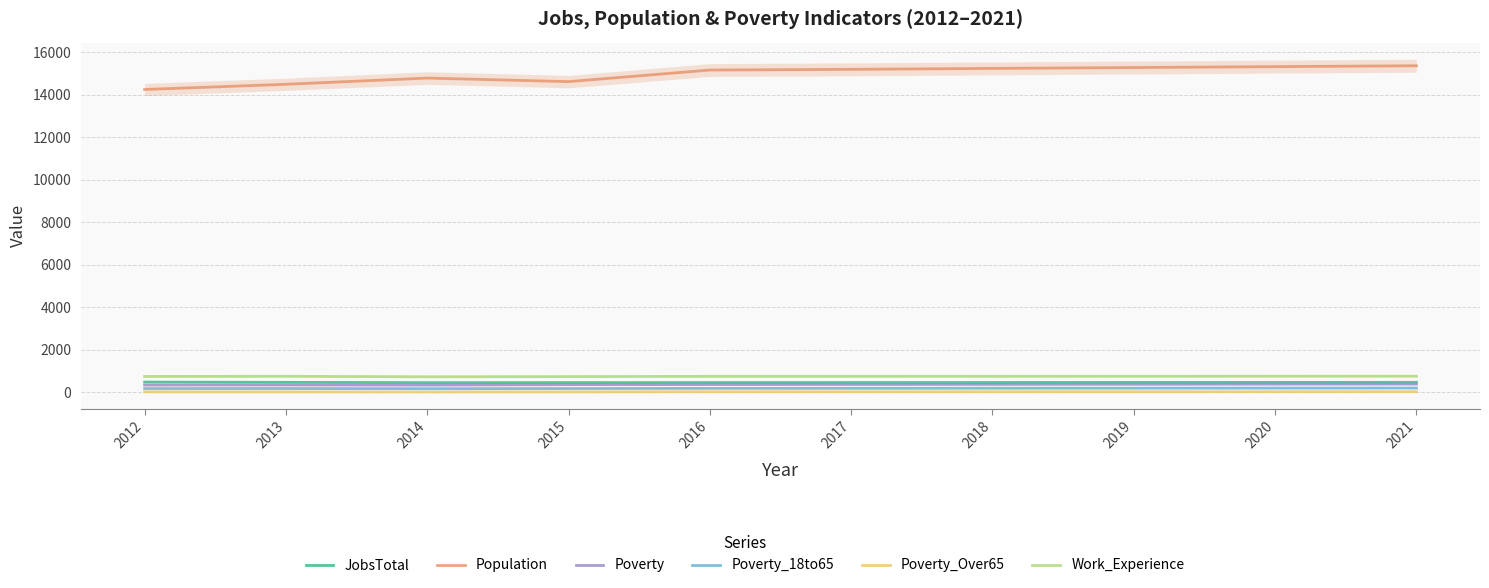

What value does the Poverty series have at 2020, to the nearest 5?

385